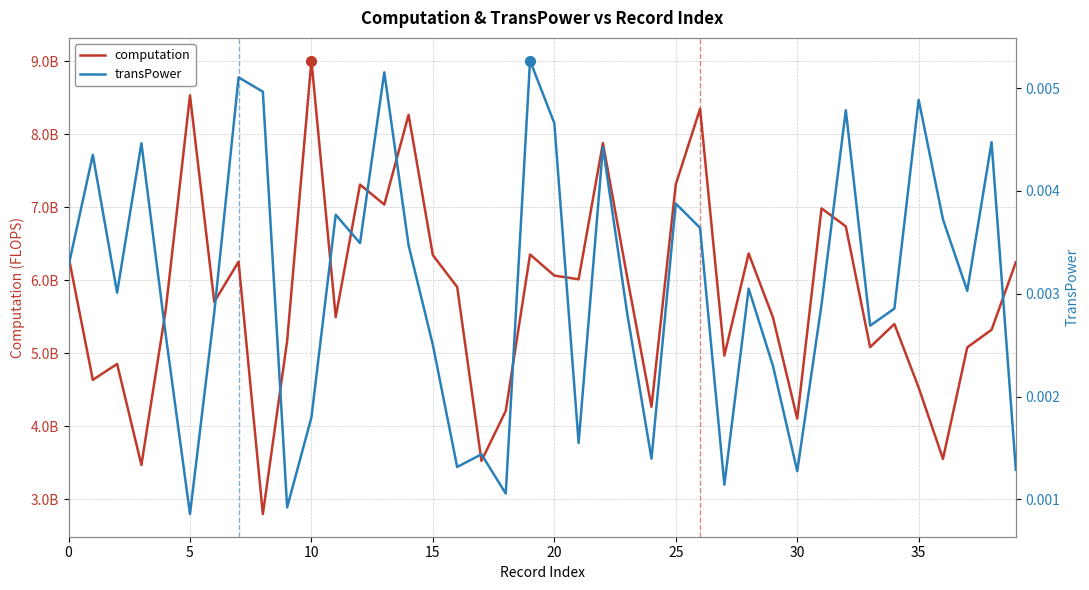

Reading left to right, what are all the values shown in this chart?

computation: 6327055015.0	4637669800.6	4855342499.4	3472628966.6	5592056843.7	8532821550.7	5704910479.6	6254709540.1	2800301276.2	5170778950.1	9009555918.0	5497214115.2	7311686228.5	7037918067.5	8266102398.1	6344692411.6	5909238237.0	3528442440.7	4212790997.7	6354107380.8	6065359702.8	6014761062.2	7879289418.8	6041905052.4	4269224937.2	7314684161.0	8349112942.3	4970179188.8	6367957975.4	5492734186.7	4107215633.5	6985376518.6	6739043163.7	5085919380.4	5402117490.7	4530705836.4	3555307516.2	5082844812.7	5323041875.8	6248062708.3
transPower: 0.0	0.0	0.0	0.0	0.0	0.0	0.0	0.0	0.0	0.0	0.0	0.0	0.0	0.0	0.0	0.0	0.0	0.0	0.0	0.0	0.0	0.0	0.0	0.0	0.0	0.0	0.0	0.0	0.0	0.0	0.0	0.0	0.0	0.0	0.0	0.0	0.0	0.0	0.0	0.0